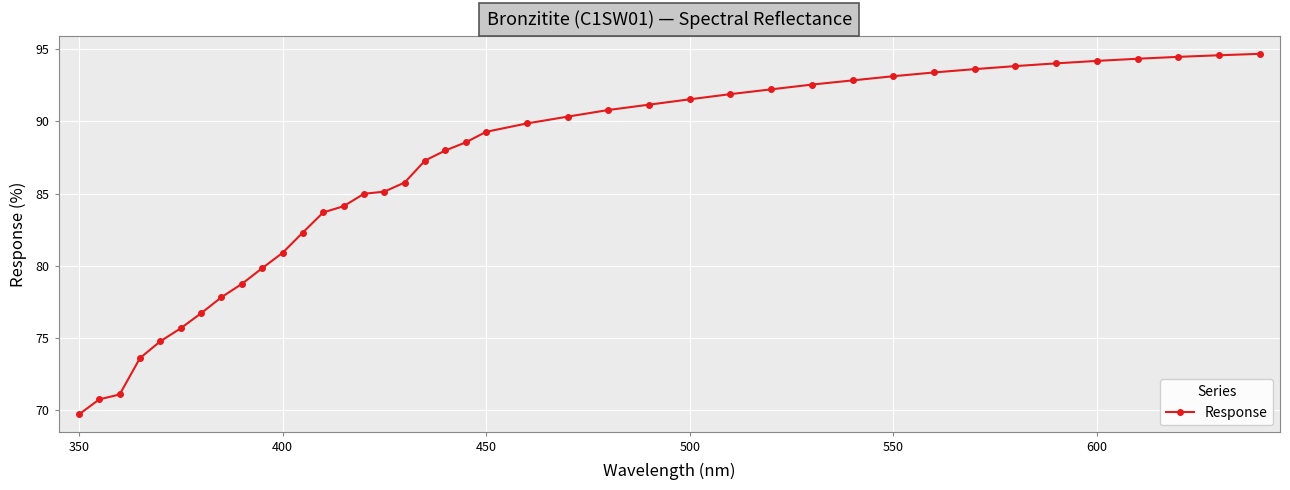

How many lines are shown in the chart?

1